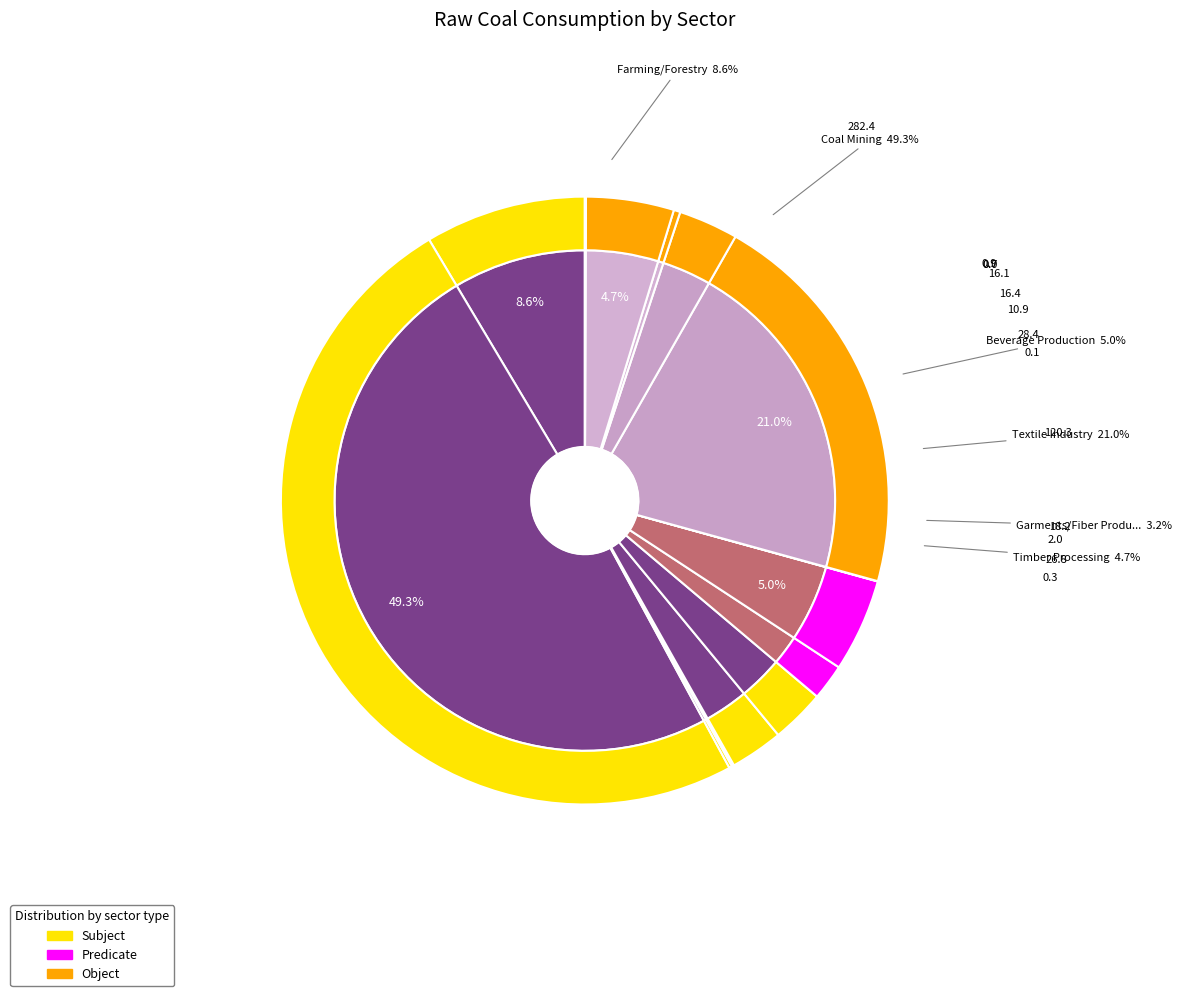

The Food Processing slice represents 1% of the pie. True or false?

False